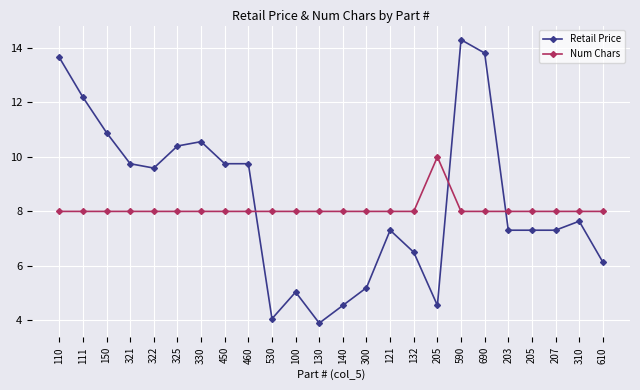

Count the number of categories in the chart.

24